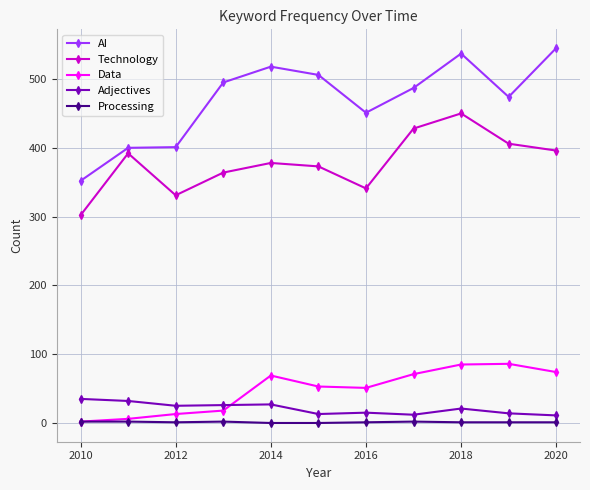

At how many categories does at least one series exceed 414?

8